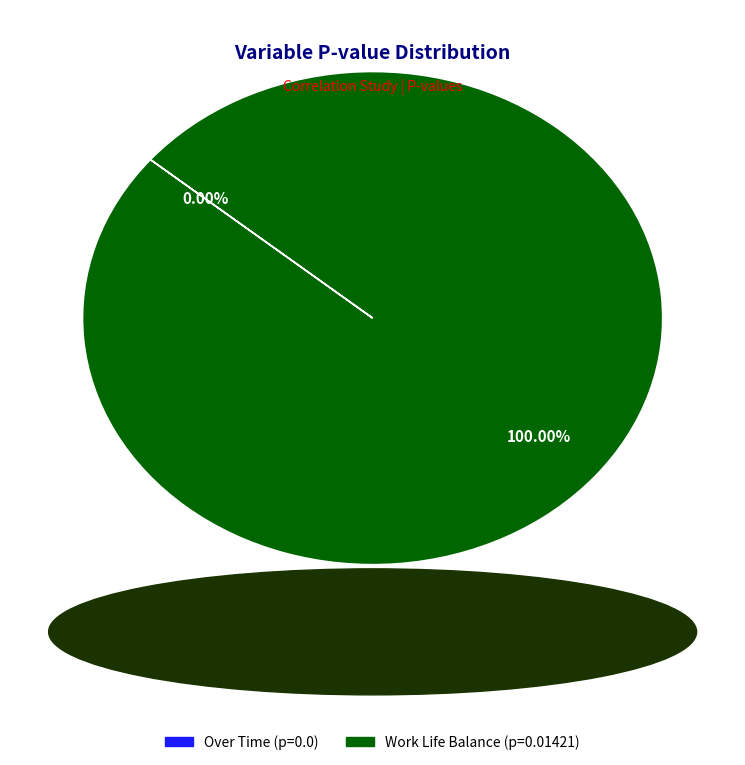

To the nearest percent, what percentage of the pie is Work Life Balance?

100%